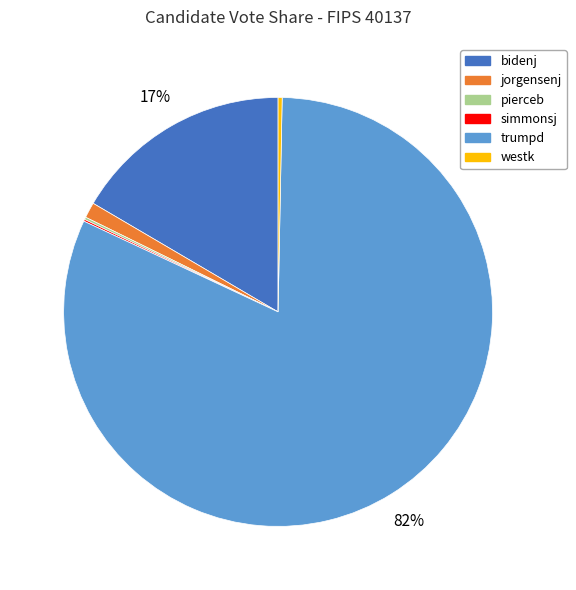

Do westk and trumpd together represent more than half of the pie?

Yes